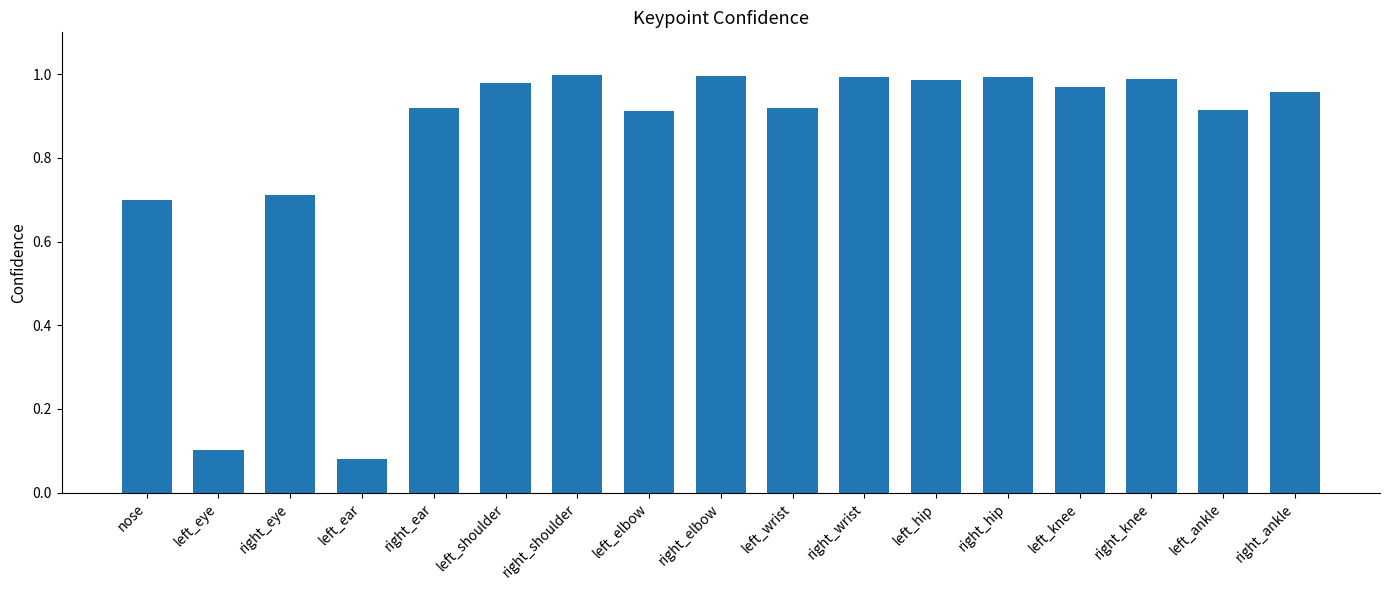

What position from the right is left_knee?

4